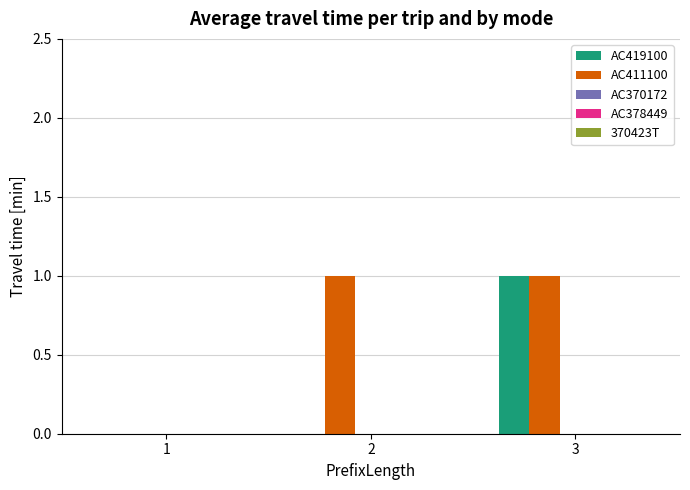

Is the value of AC411100 at 1 greater than the value of AC419100 at 3?

No